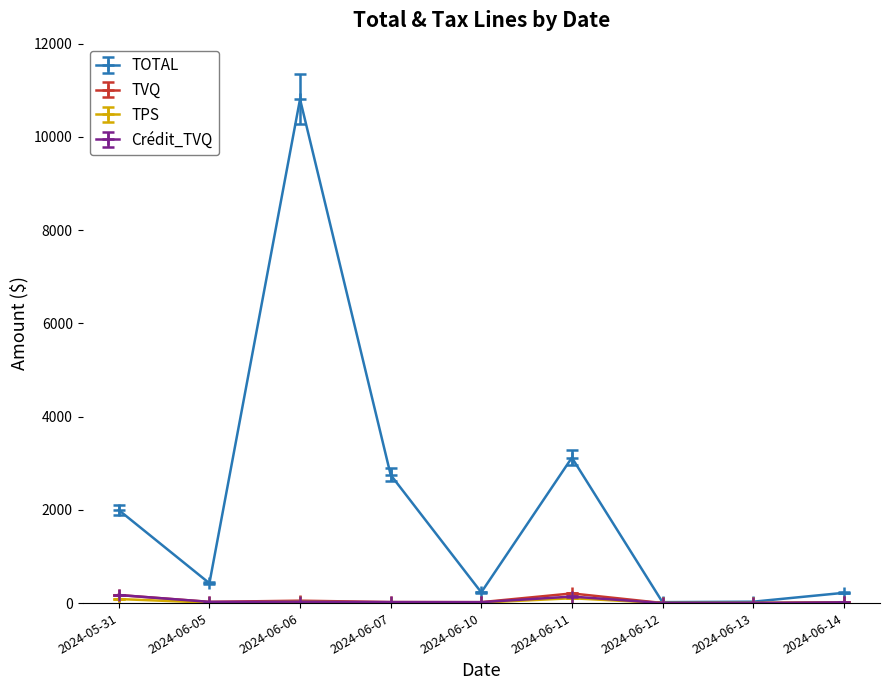

How many lines are shown in the chart?

4